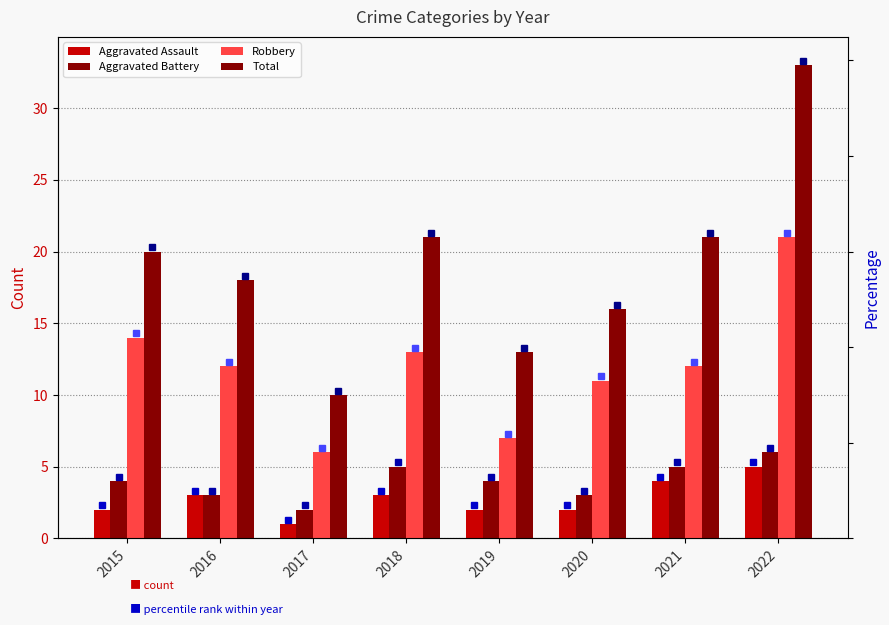

What is the spread (max minus min) of values at 2015?

18